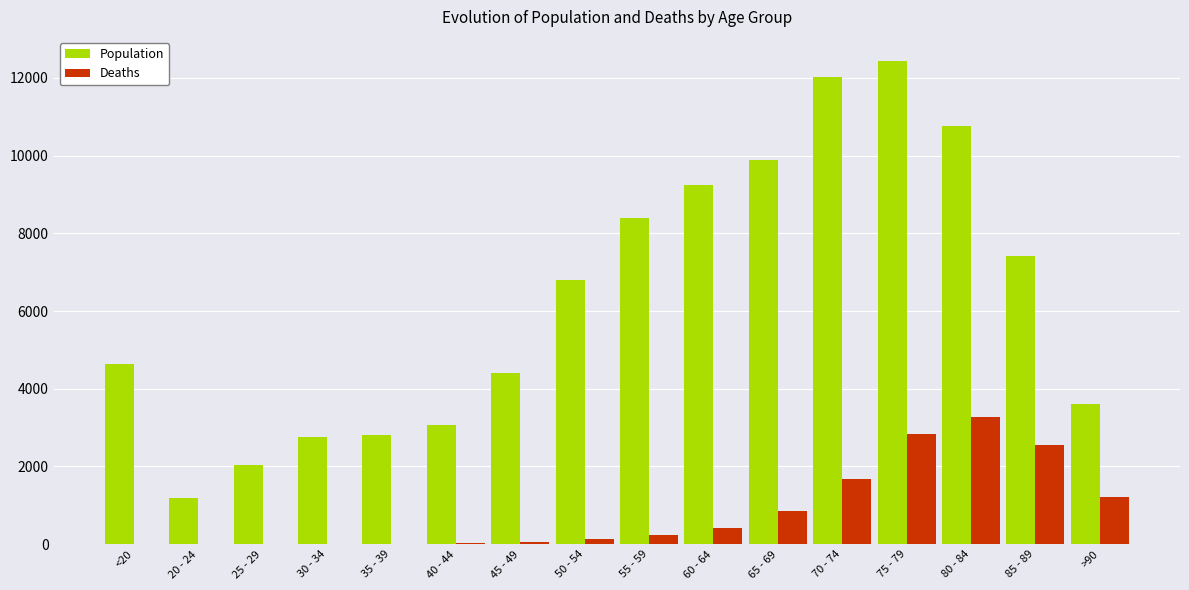

How many groups of bars are there?

16